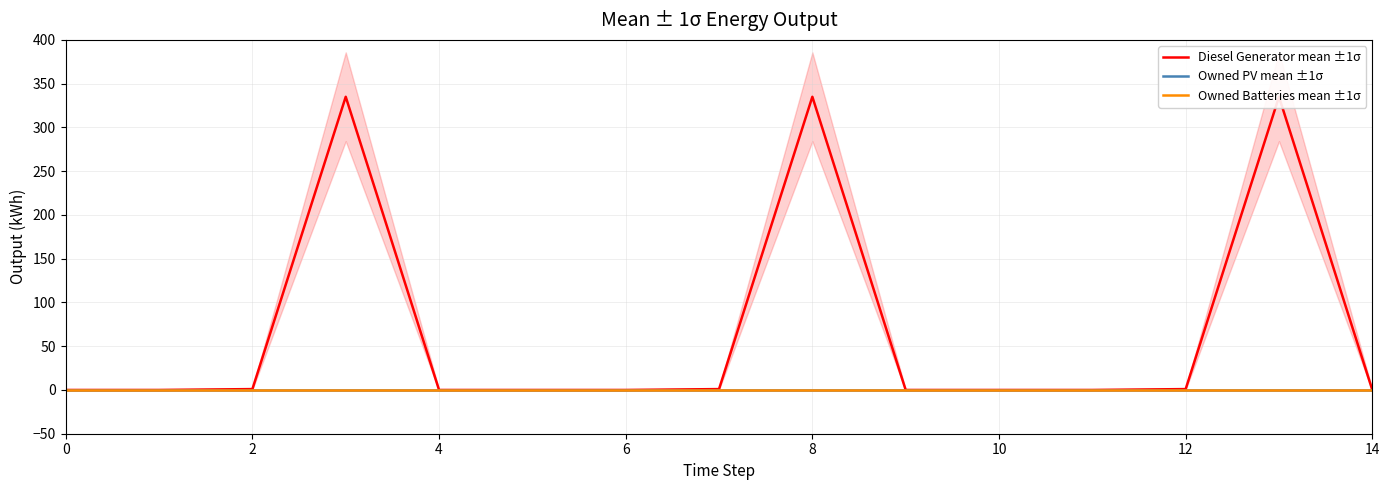

Reading left to right, what are all the values shown in this chart?

Diesel Generator mean ±1σ: 0	0	1	335	0	0	0	1	335	0	0	0	1	335	0
Owned PV mean ±1σ: 0	0	0	0	0	0	0	0	0	0	0	0	0	0	0
Owned Batteries mean ±1σ: 0	0	0	0	0	0	0	0	0	0	0	0	0	0	0